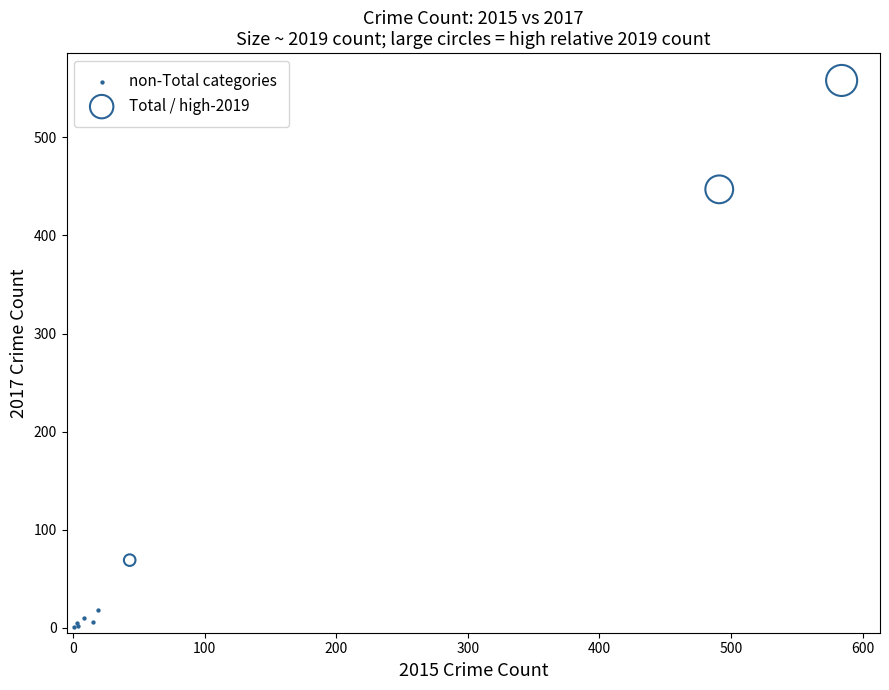

Which series reaches the minimum Y coordinate?

non-Total categories